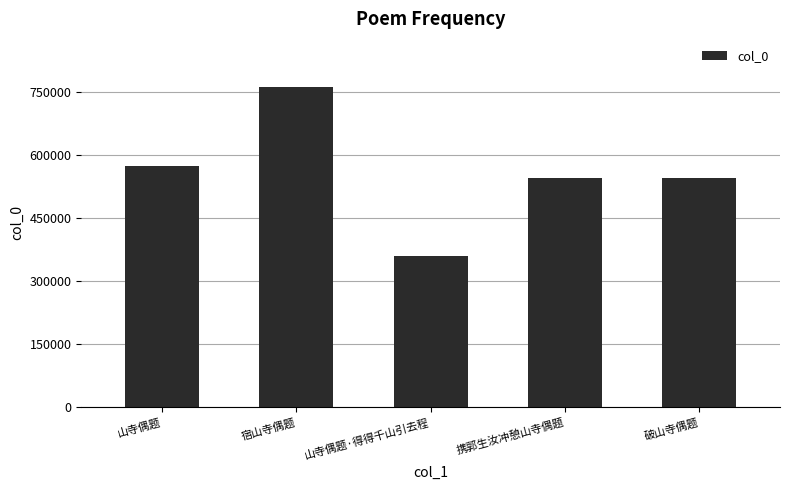

Which category has the lowest value across all series?

山寺偶题·得得千山引去程